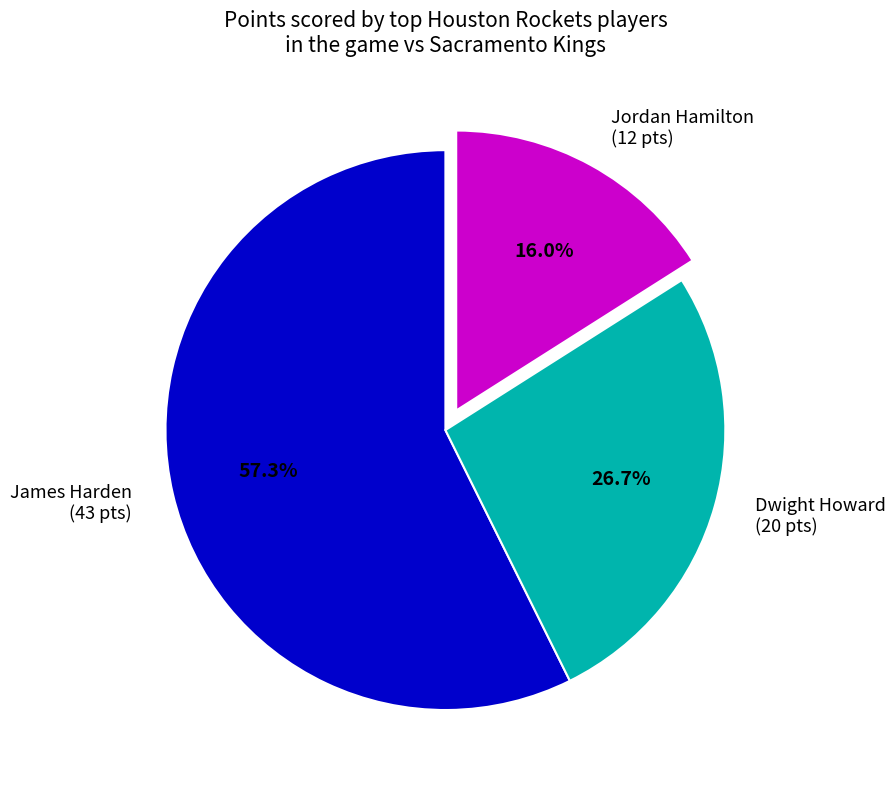

What is the ratio of the value at Jordan Hamilton (12 pts) to the value at James Harden (43 pts)?

0.3